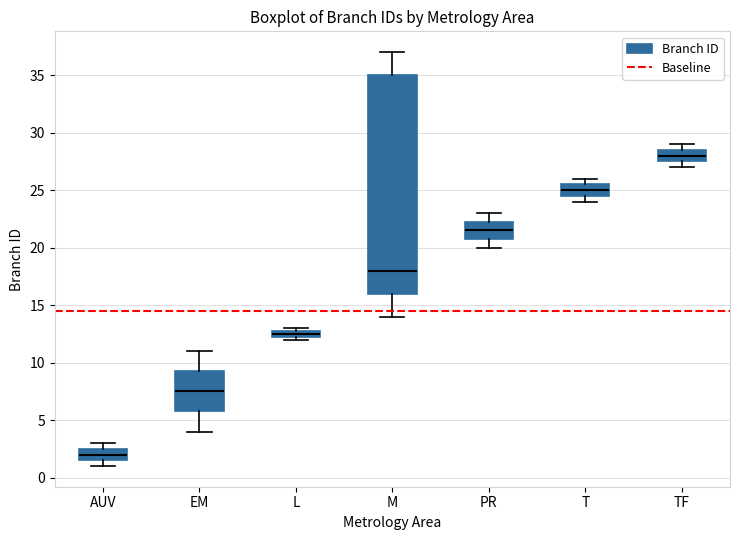

Where is the upper edge of the box for L on the y-axis? The values are not printed on the chart, so give them approximately, as read against the axis.

13.0